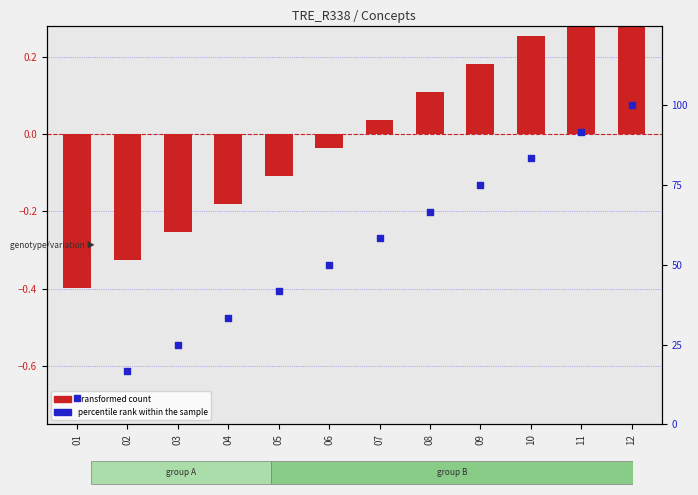

Which series contains the highest Y value?

percentile rank within the sample